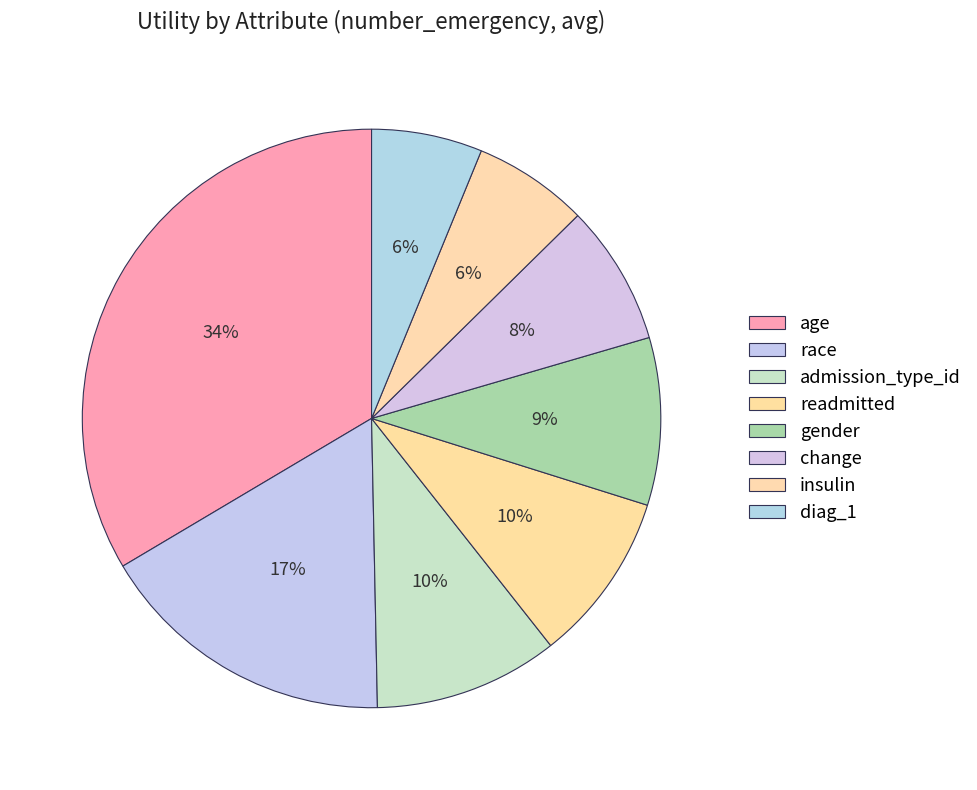

Is there any slice that represents more than half of the pie?

No